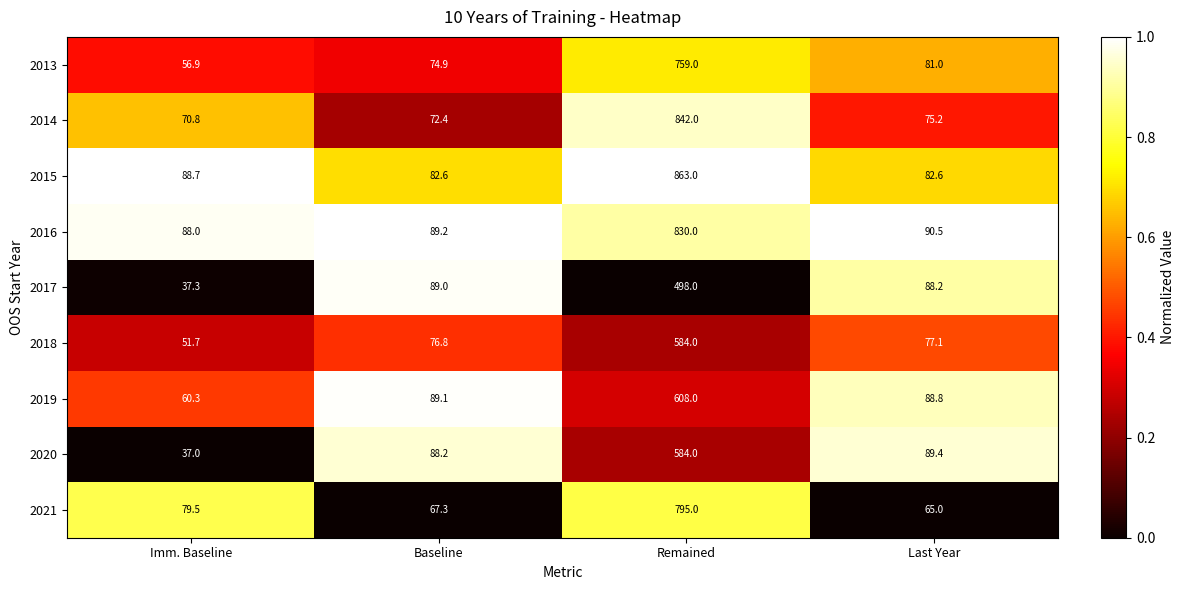

The 2014 series shows 218.2 at Remained. True or false?

False